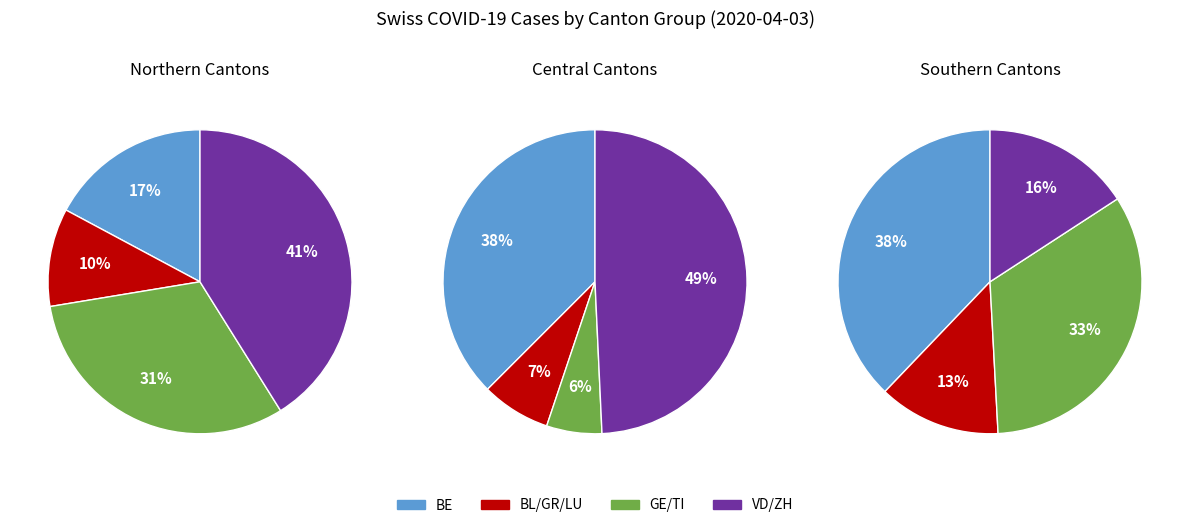

What percentage is NOT represented by GE?

80.6%